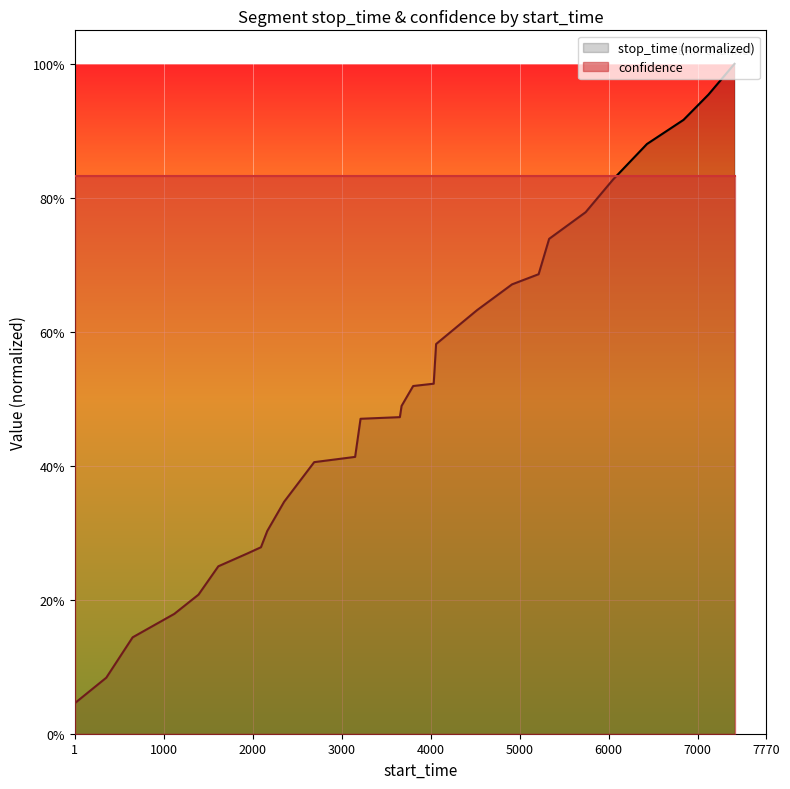

List the labels in order of value, largest first.

7414, 7121, 6841, 6430, 6050, 5741, 5331, 5213, 4914, 4521, 4061, 4034, 3803, 3673, 3654, 3212, 3151, 2691, 2353, 2164, 2093, 1943, 1614, 1391, 1119, 651, 355, 1